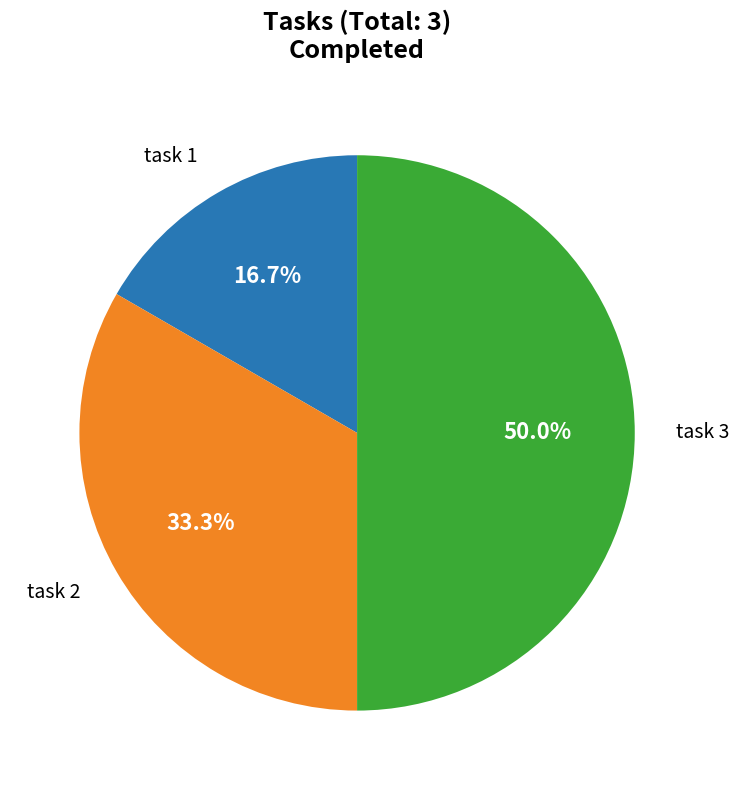

To the nearest percent, what is the average slice percentage?

33%